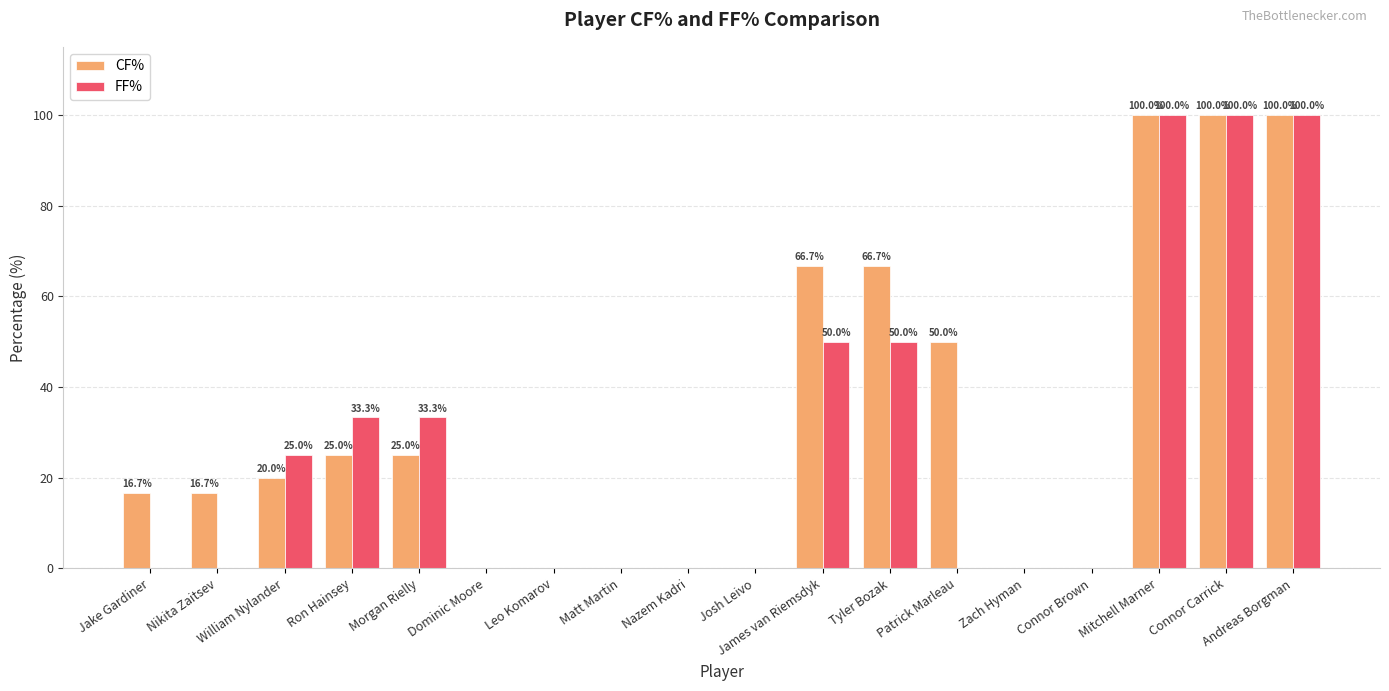

What is the sum of the CF% values at Mitchell Marner and Andreas Borgman?

200.0